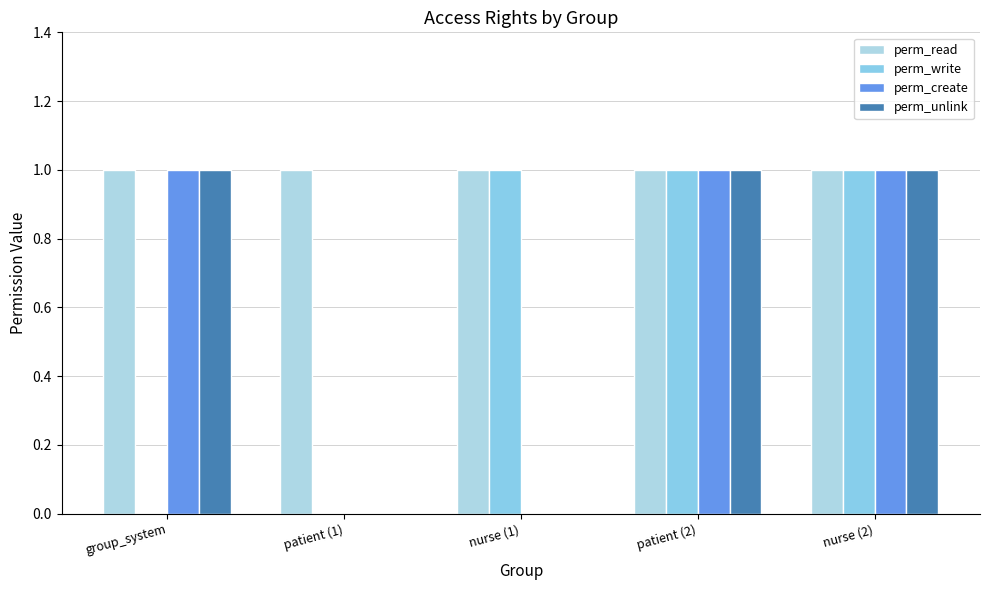

Count the number of categories in the chart.

5